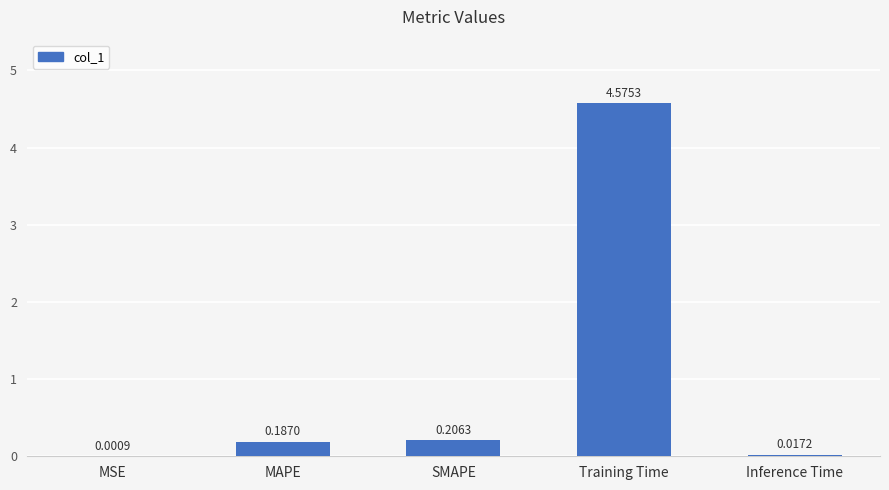

What is the sum of the values at Training Time and MAPE?

4.8